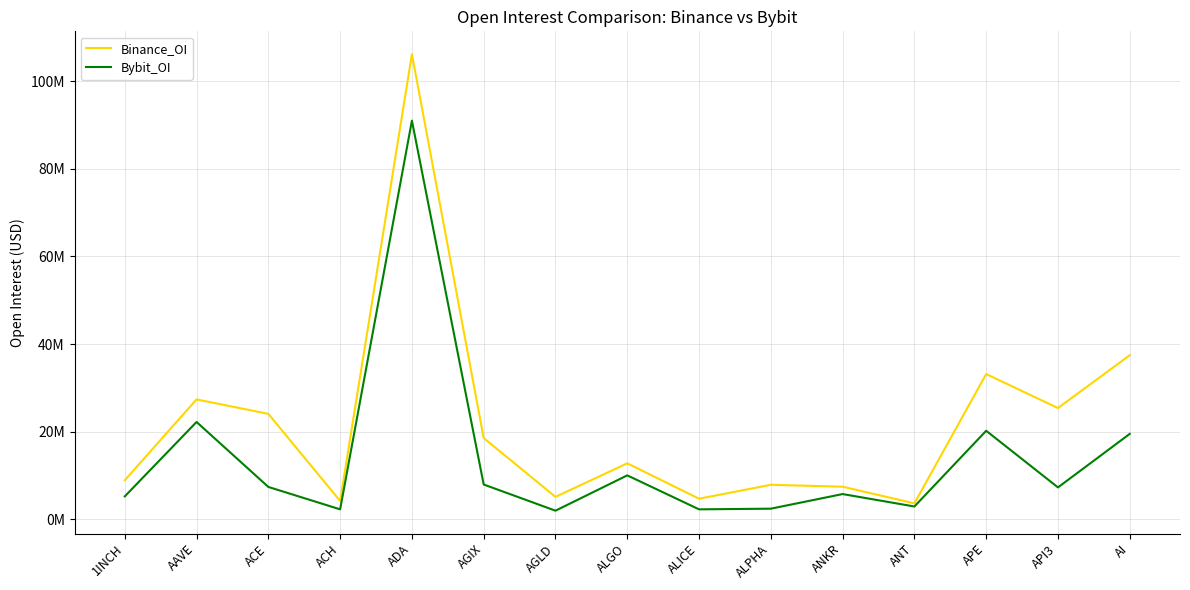

Does the chart have visible grid lines?

Yes